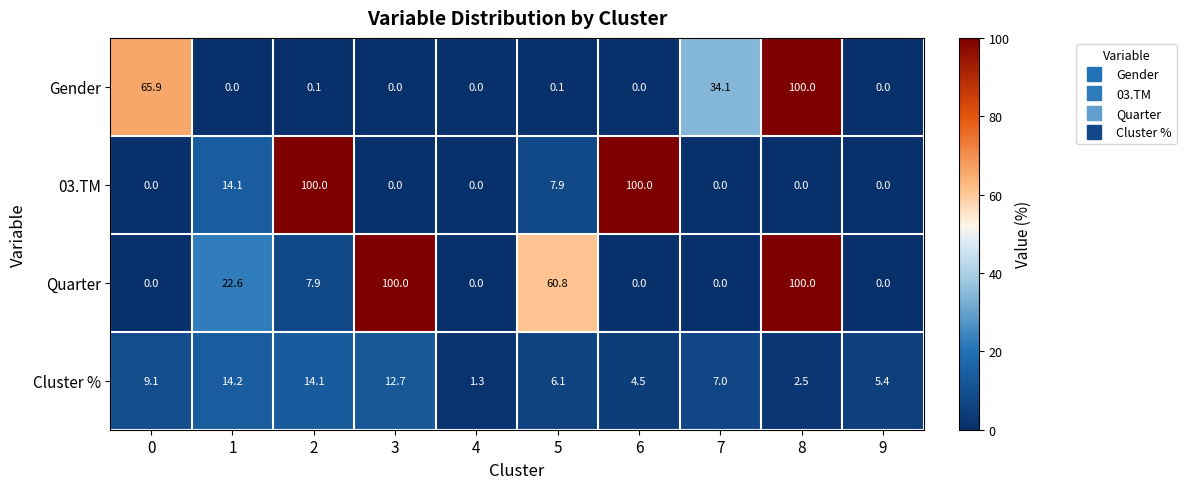

At which label is Quarter closest to 50?

5